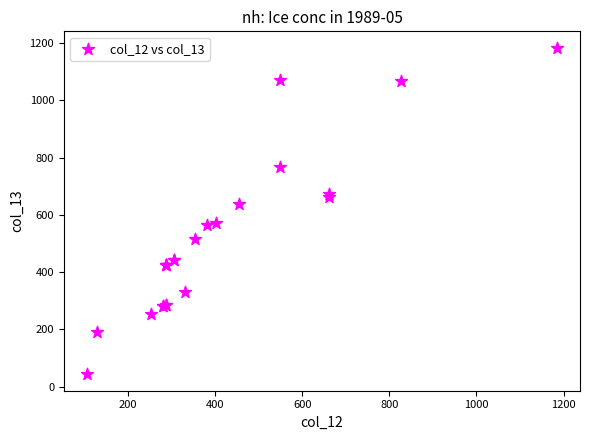

What Y value in the scatter plot is closest to 613?

639.5